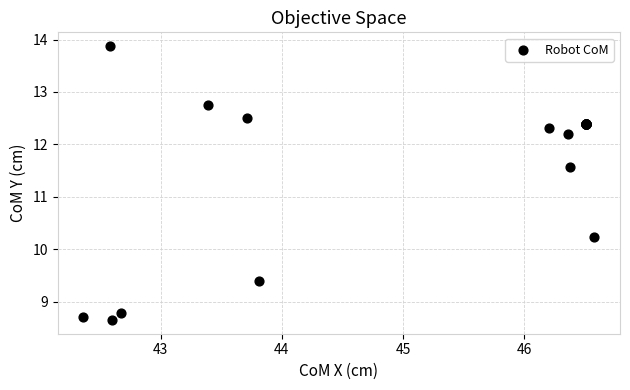

What Y value in the scatter plot is closest to 11?

11.6